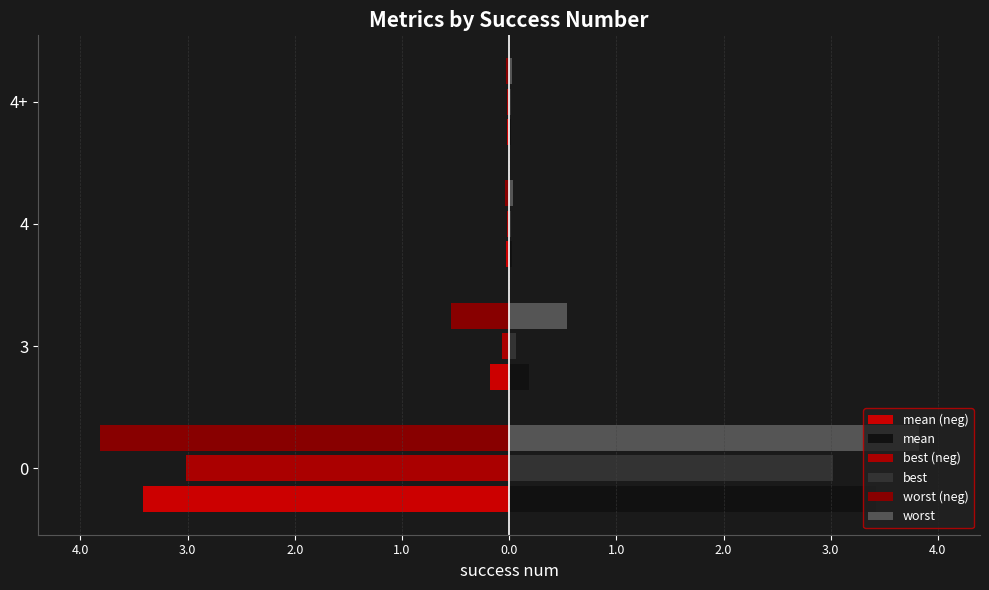

How many bars are there in each group?

6